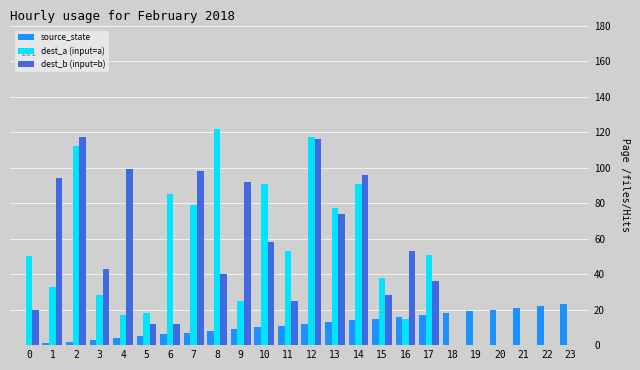

What is the sum of all dest_a (input=a) values?

1102